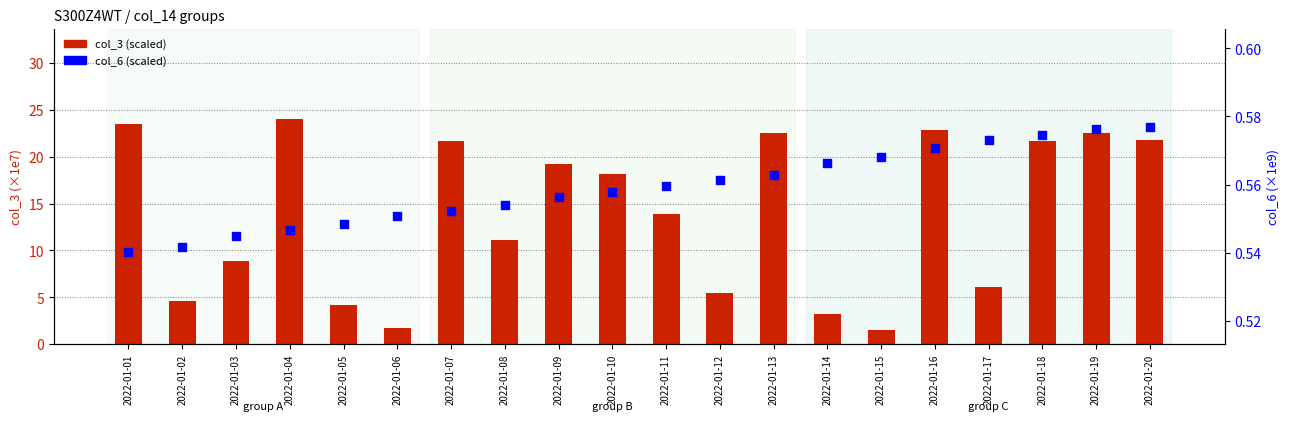

At how many categories does at least one series exceed 20?

8